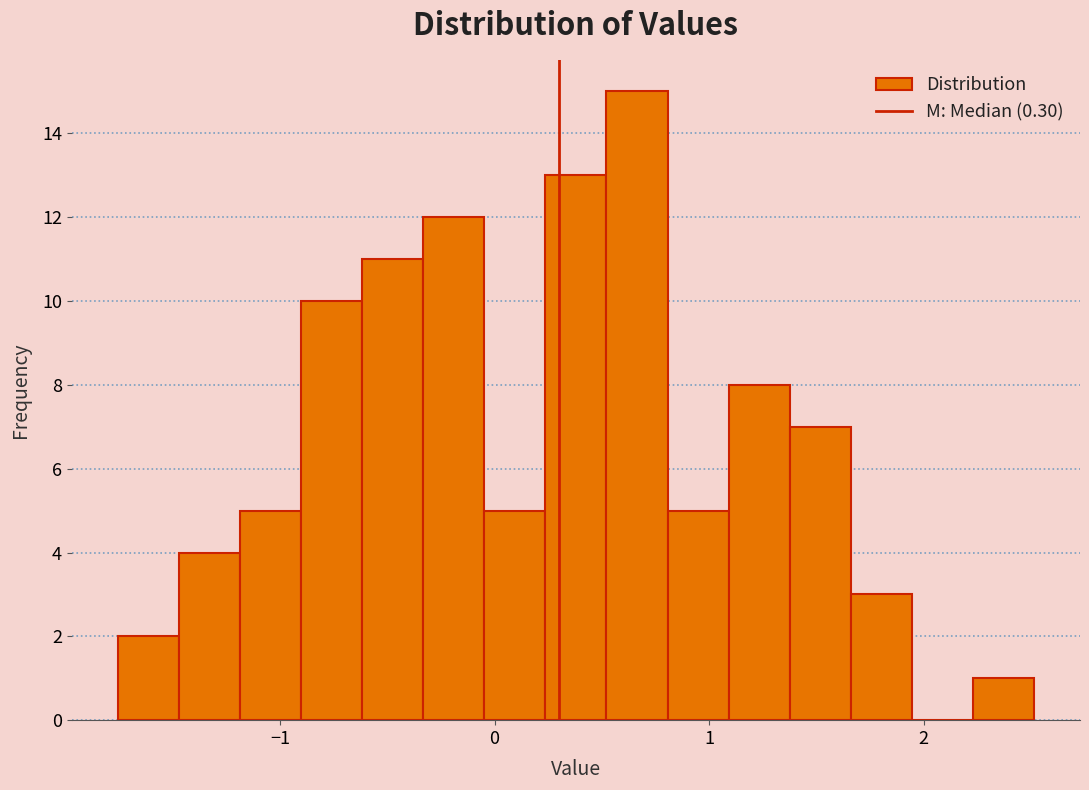

Around what value on the x-axis is the tallest bar? Give the approximate position of its centre, as read against the axis.

0.7